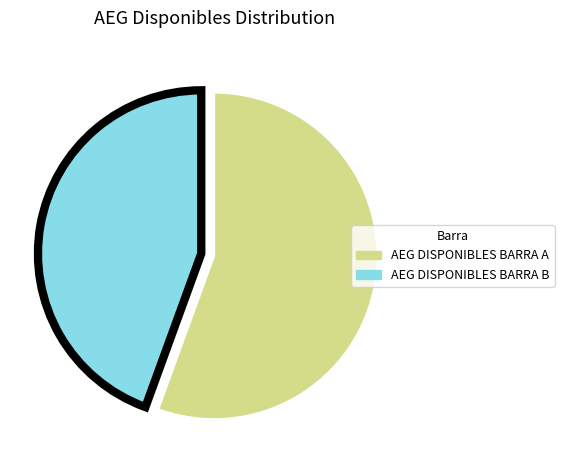

Is the sum of AEG DISPONIBLES BARRA A and AEG DISPONIBLES BARRA B greater than half?

Yes